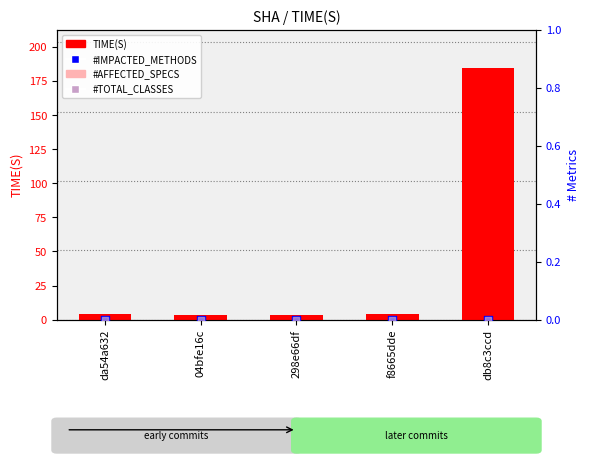

At which category is the sum across all series the highest?

db8c3ccd